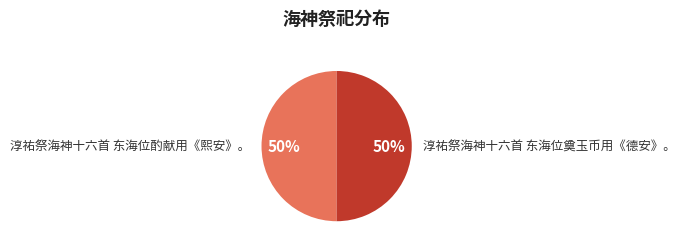

Combined, do 淳祐祭海神十六首 东海位酌献用《熙安》。 and 淳祐祭海神十六首 东海位奠玉币用《德安》。 account for over 50%?

Yes